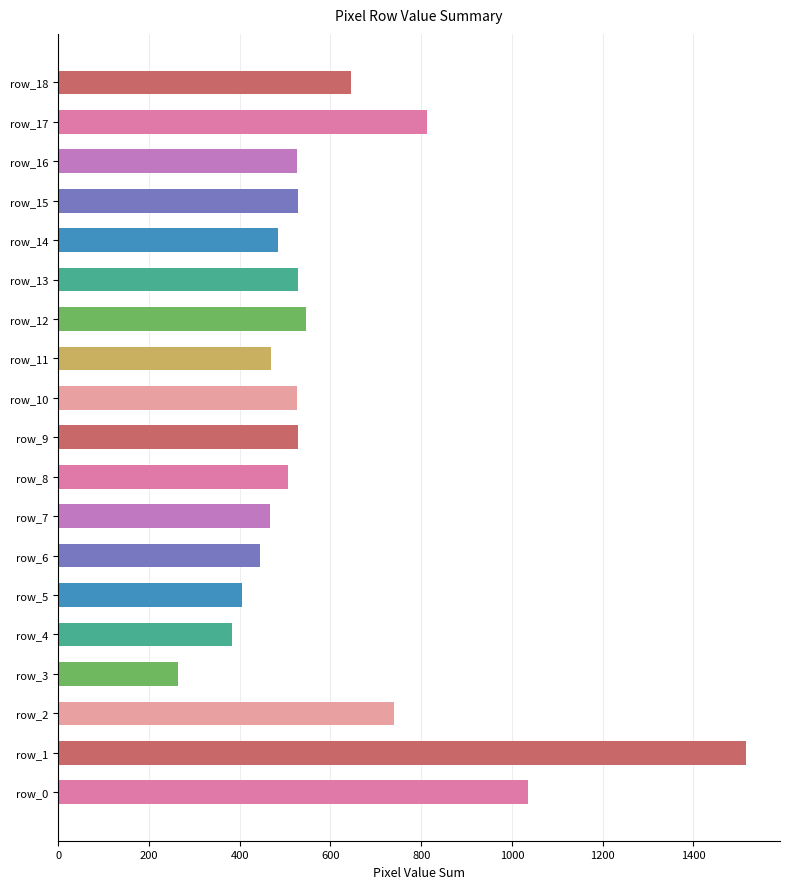

Count the number of data series in this chart.

1